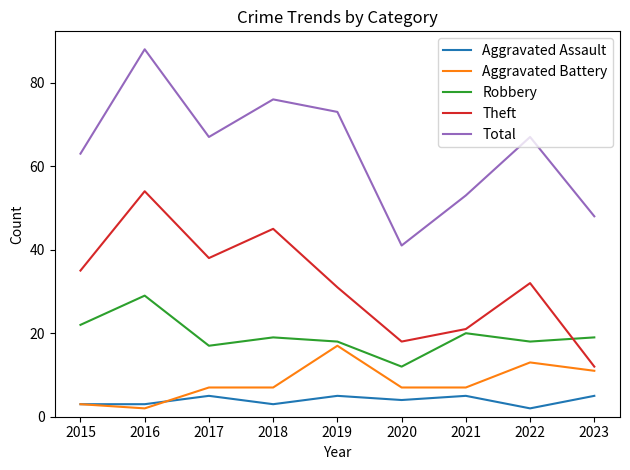

Rank the series at 2018 from lowest to highest value.

Aggravated Assault, Aggravated Battery, Robbery, Theft, Total